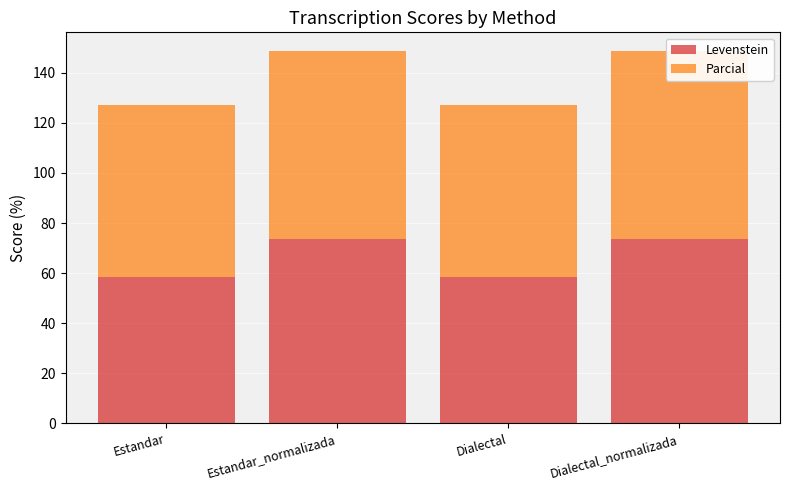

What is the maximum value shown in the chart?

75.0